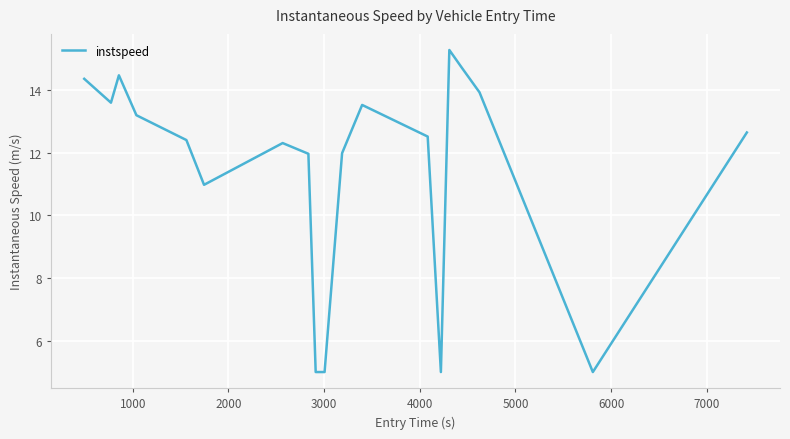

What is the minimum value shown in the chart?

5.0